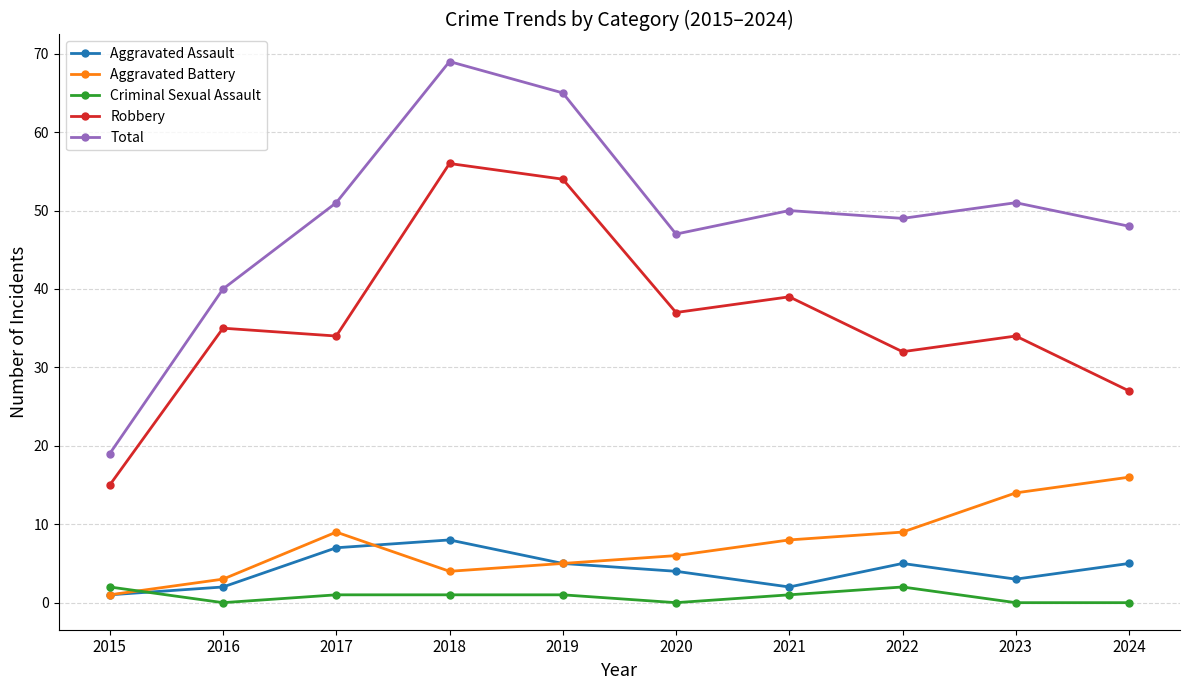

What is the total value across all series at 2022?

97